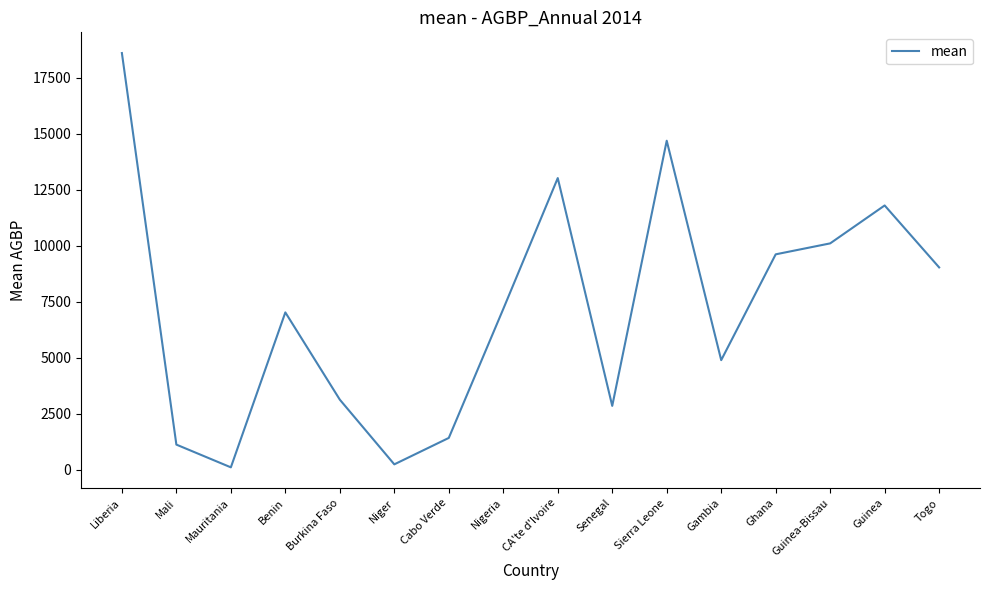

The value at Nigeria is 1613.1. True or false?

False